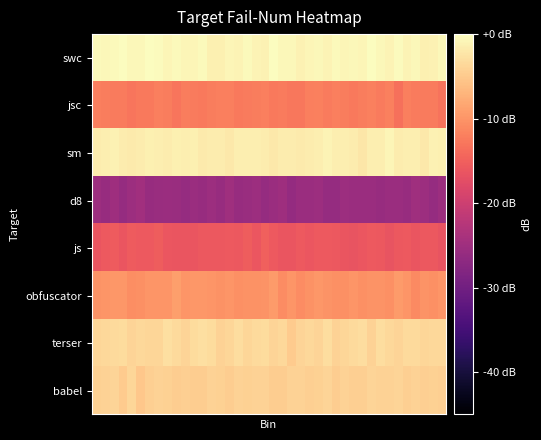

Rank the series by their maximum value, from highest to lowest.

swc, sm, terser, babel, obfuscator, jsc, js, d8